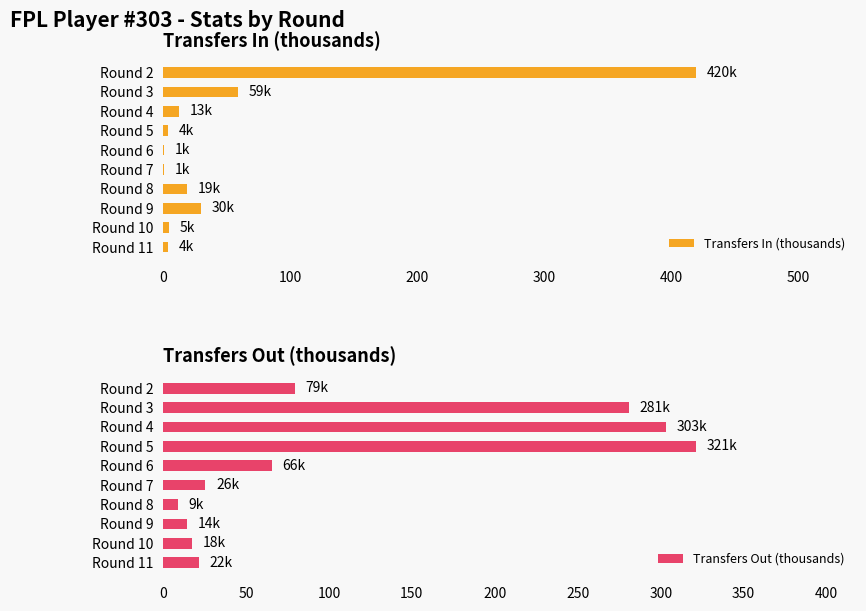

Where is Transfers In (thousands) nearest to the value 210?

Round 3